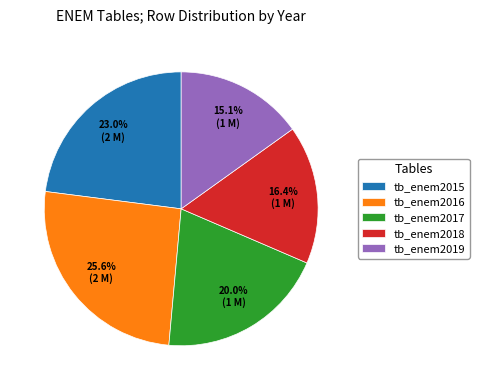

How much of the chart is everything except tb_enem2017?

80.0%